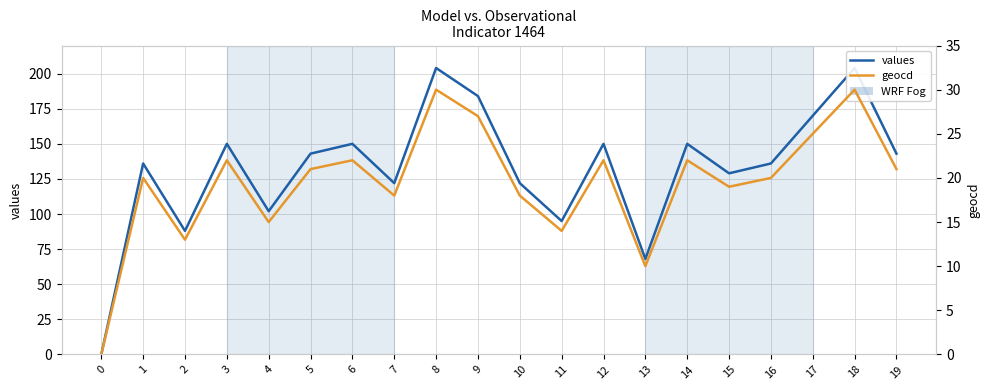

How many values in the geocd series are below 21?

10